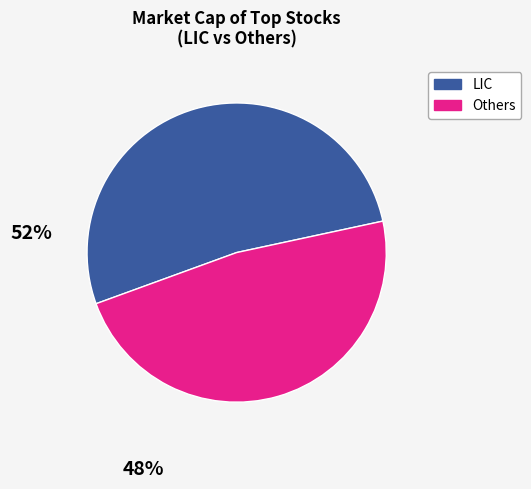

Does any single category account for the majority?

Yes